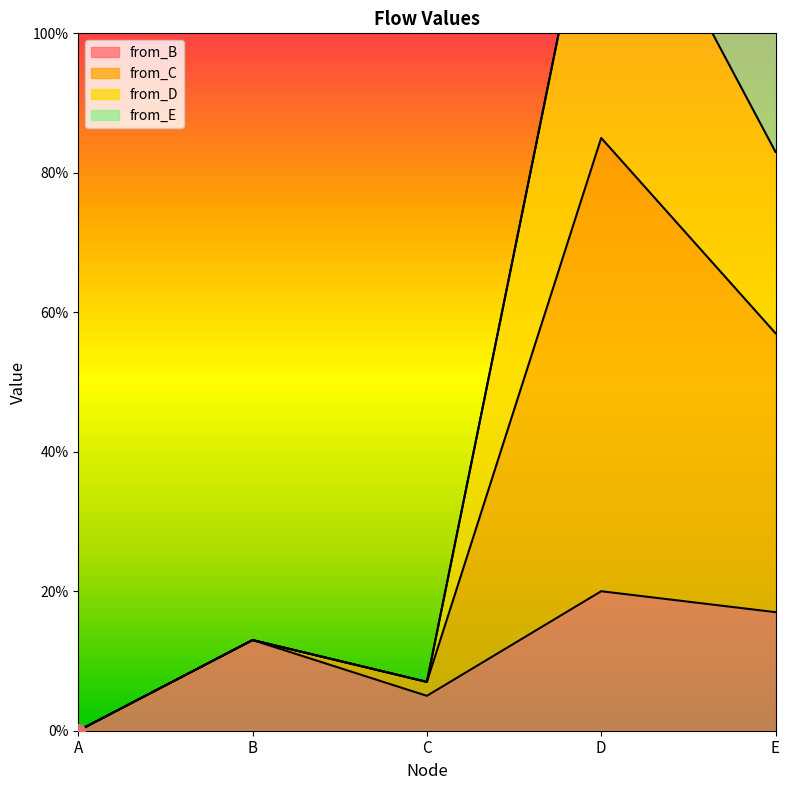

What is the sum of the from_B values at D and E?

37